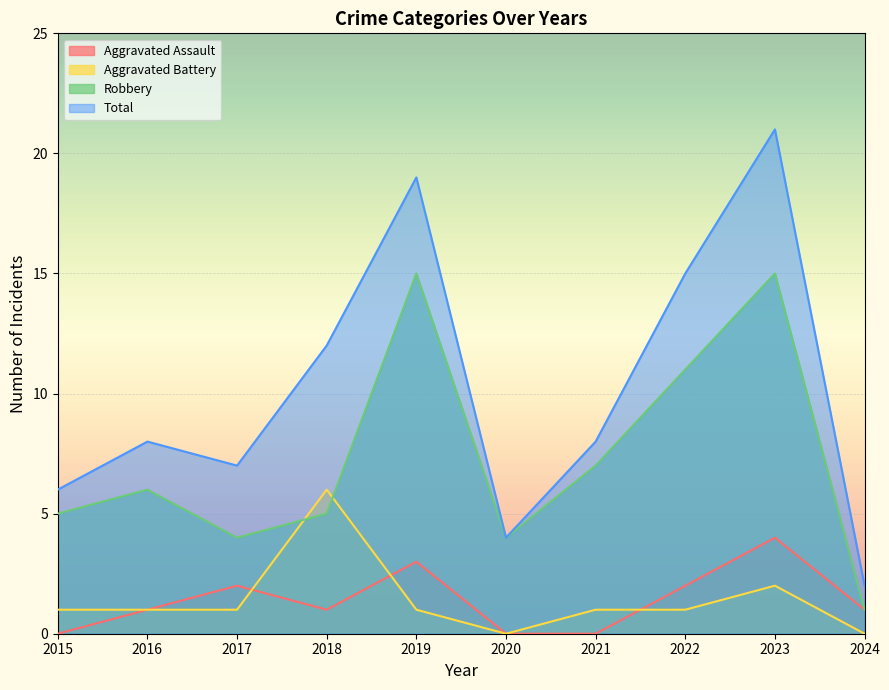

Does the chart display data point markers on the line(s)?

No